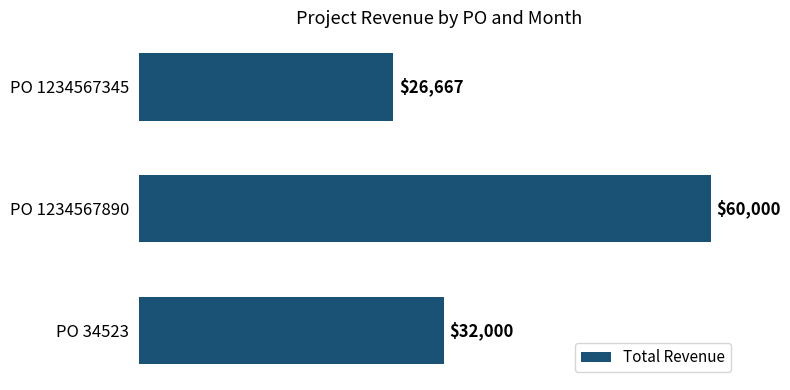

List the labels in order of value, smallest first.

PO 1234567345, PO 34523, PO 1234567890